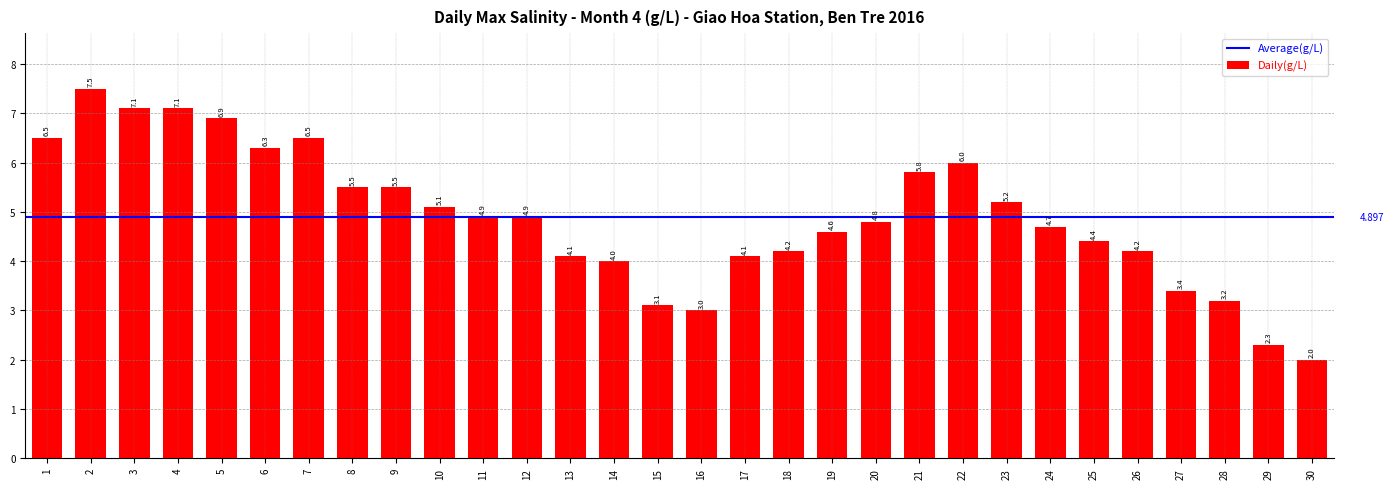

How many data points are less than 4?

6